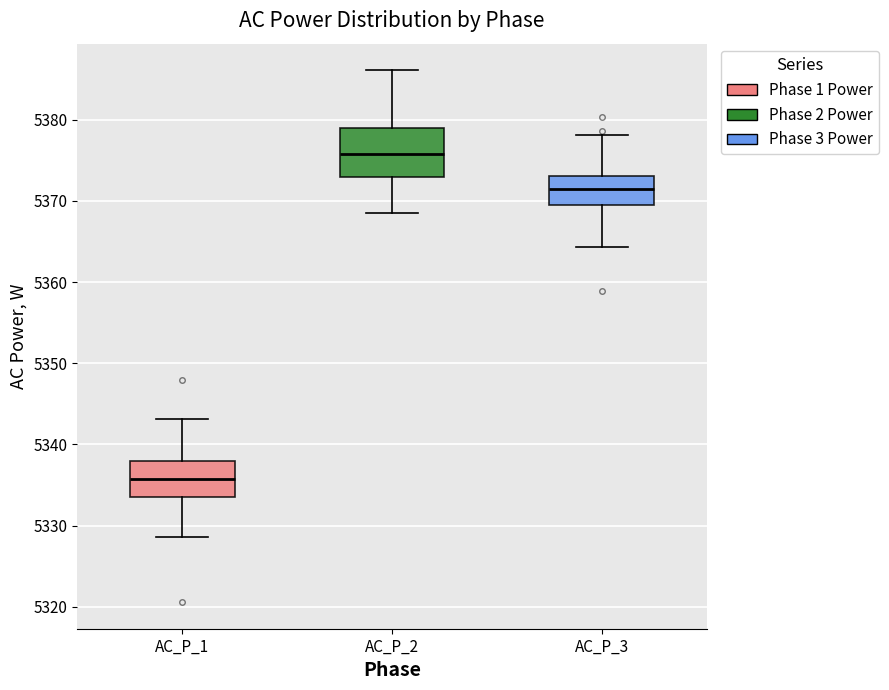

Where does the upper whisker of the box for AC_P_1 end on the y-axis? The values are not printed on the chart, so give them approximately, as read against the axis.

5343